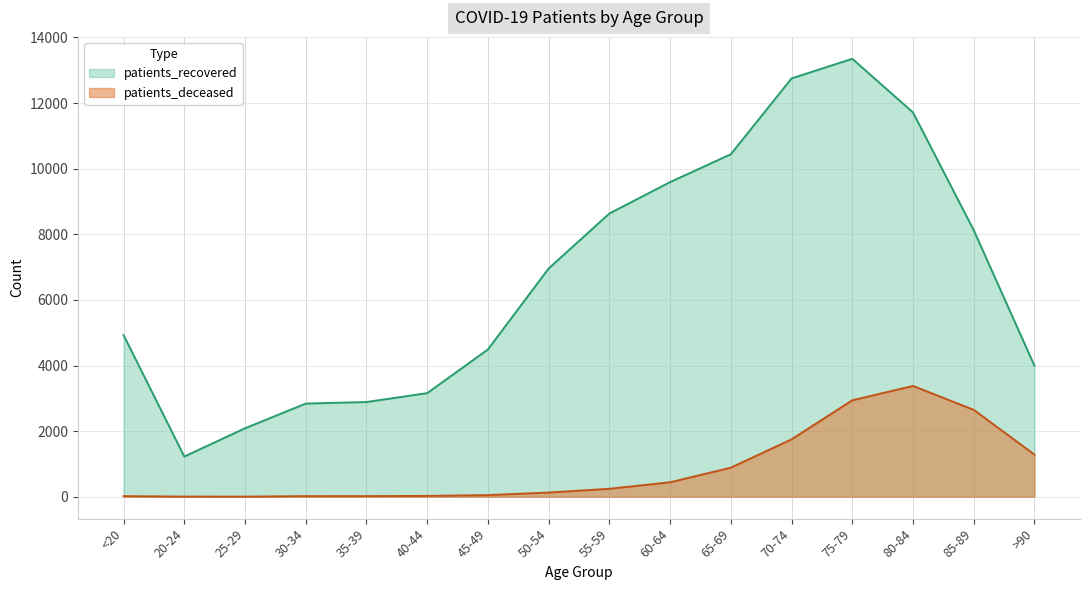

True or false: patients_deceased and patients_recovered intersect in this chart.

False